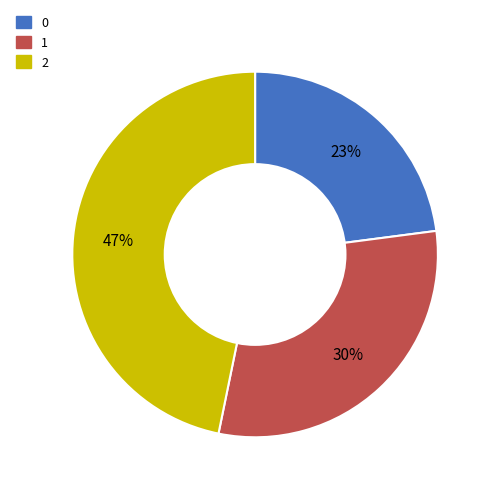

To the nearest percent, what is the average slice percentage?

33%